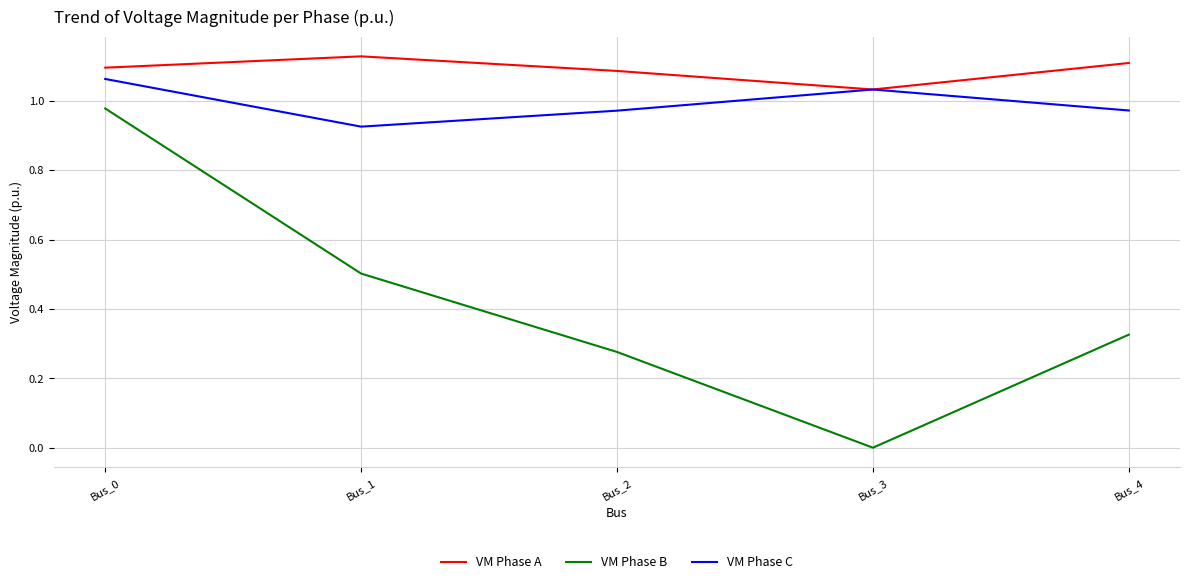

Count the VM Phase C values in the range 0 to 1.

3